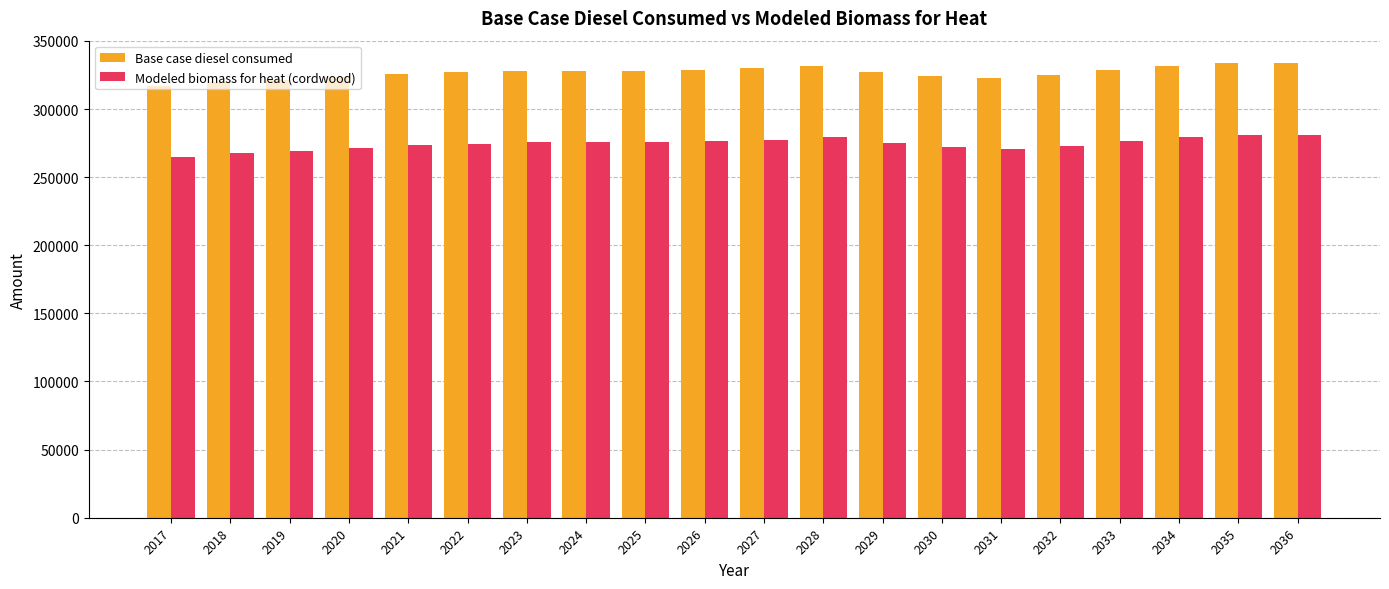

Are the bars grouped side by side (vs. stacked)?

Yes